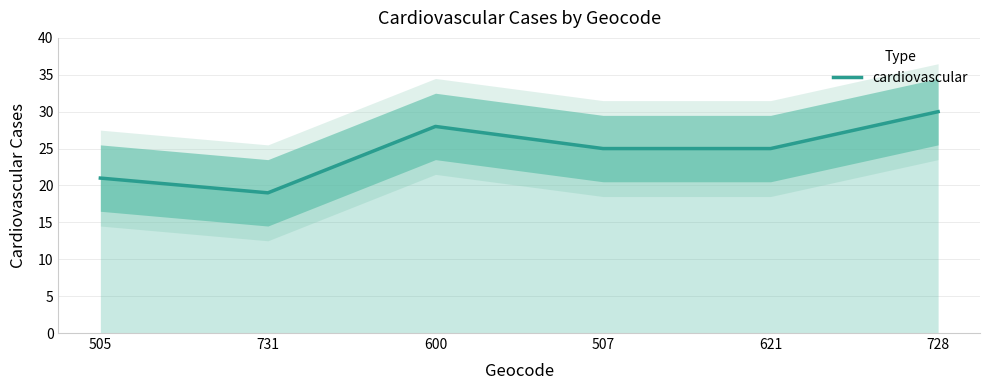

Reading left to right, transcribe all the data shown in this chart.

21	19	28	25	25	30